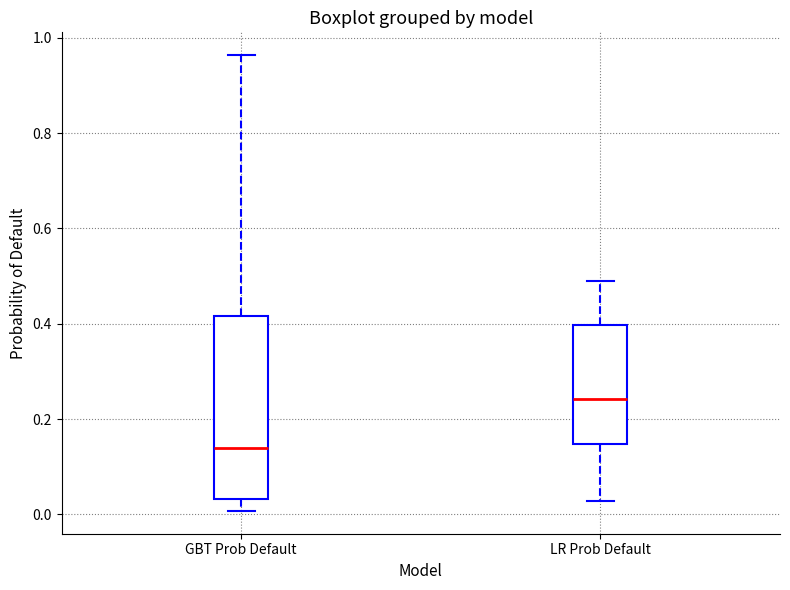

Which box's median line is the lowest?

GBT Prob Default